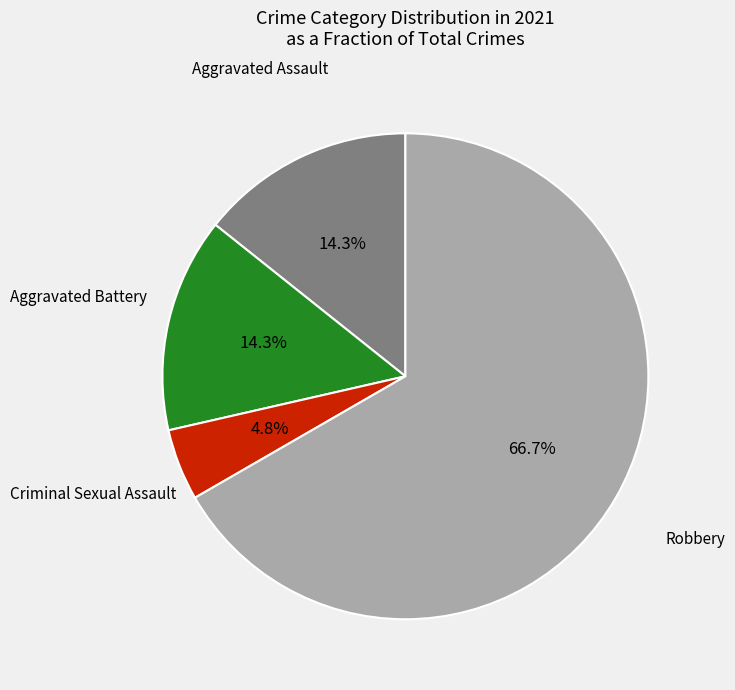

Combined, do Aggravated Assault and Aggravated Battery account for over 50%?

No